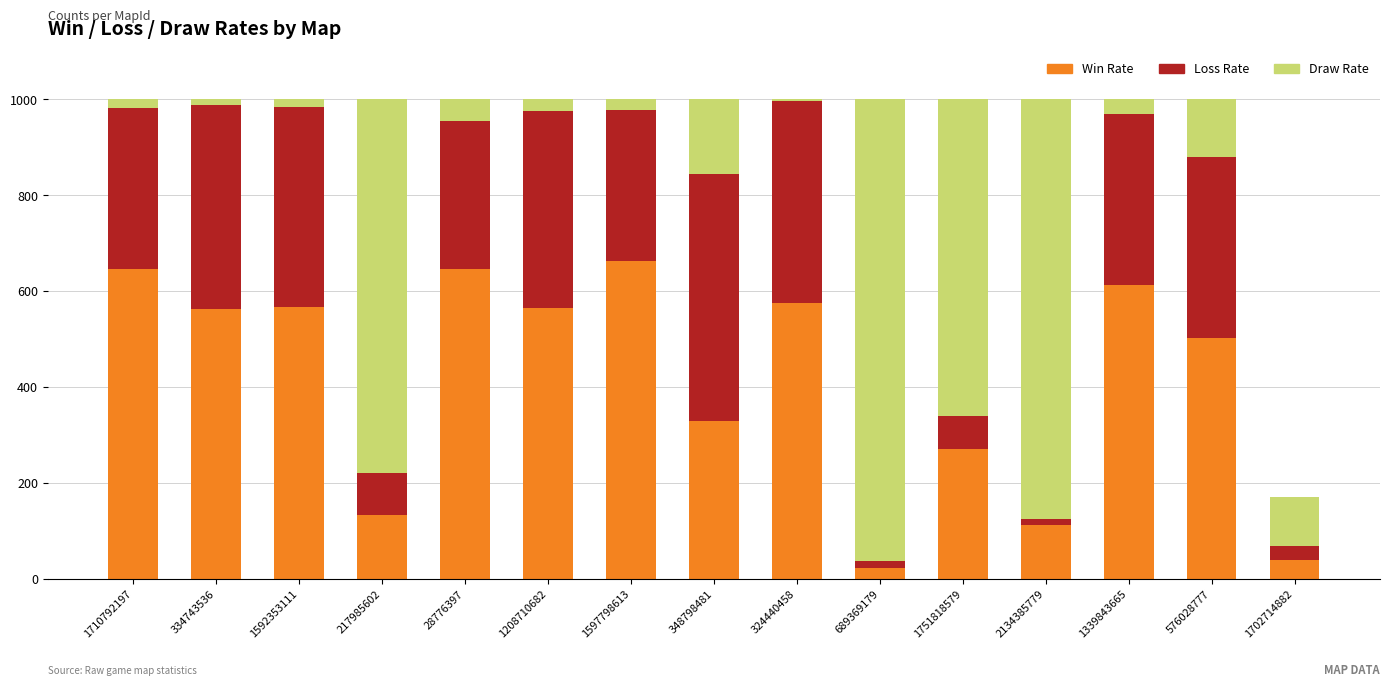

What is the total value across all series at 1751818579?

1000